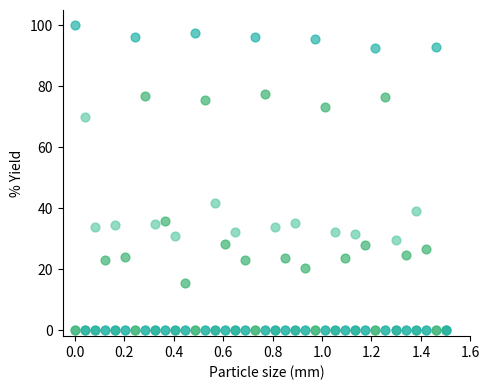

Across all series, what Y value is closest to 50?

41.6